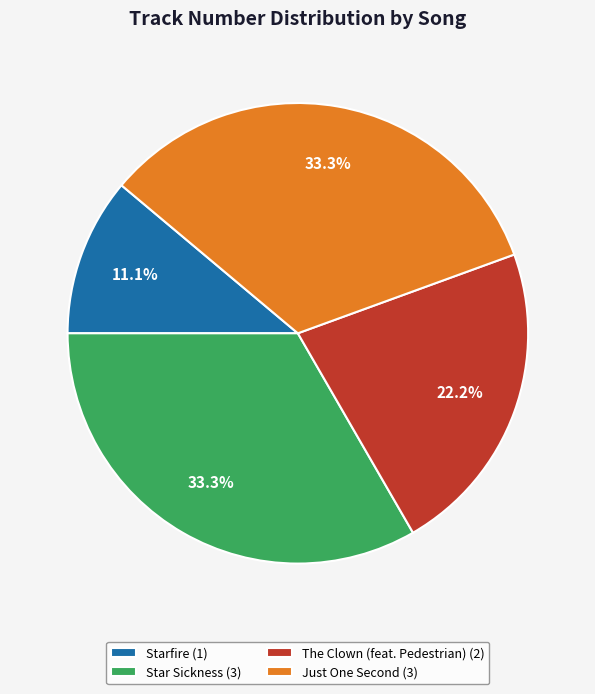

To the nearest percent, what portion does The Clown (feat. Pedestrian) represent?

22%